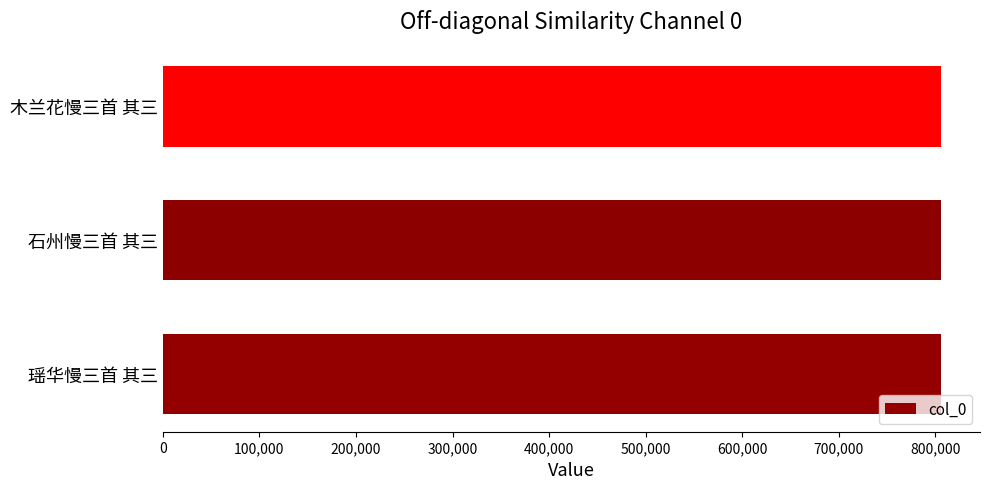

How many categories are shown in the chart?

3